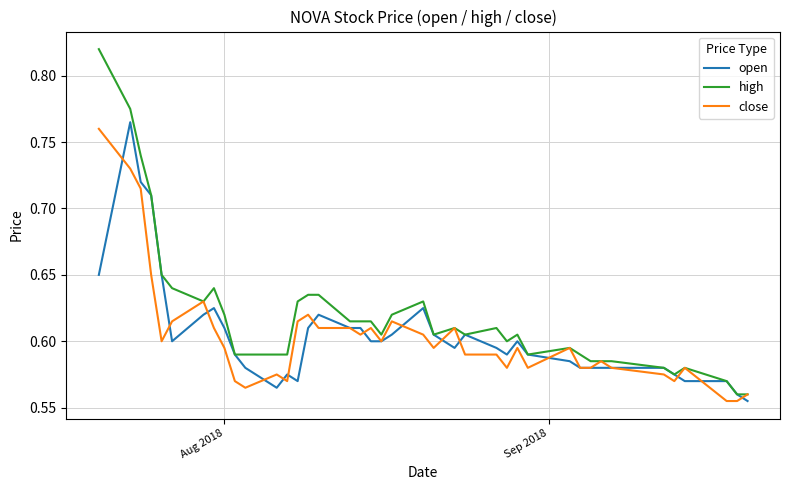

What is the difference between the maximum and minimum values in the open series?

0.2